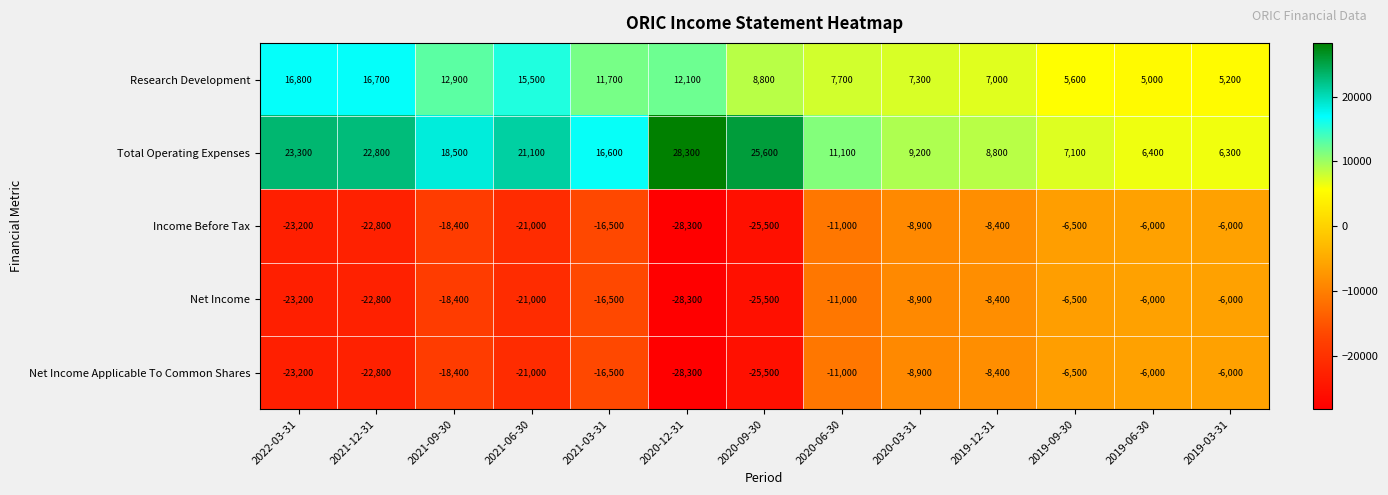

The value of Total Operating Expenses at 2022-03-31 is 23300. True or false?

True